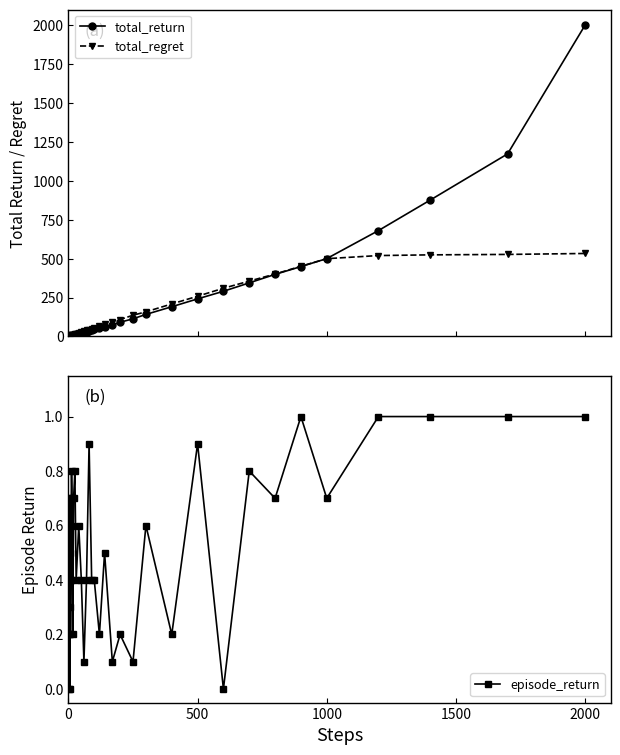

List the series in order of their peak value, lowest first.

episode_return, total_regret, total_return